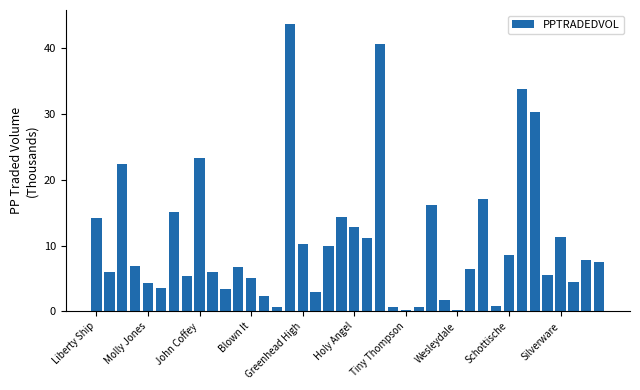

Count the number of data series in this chart.

1